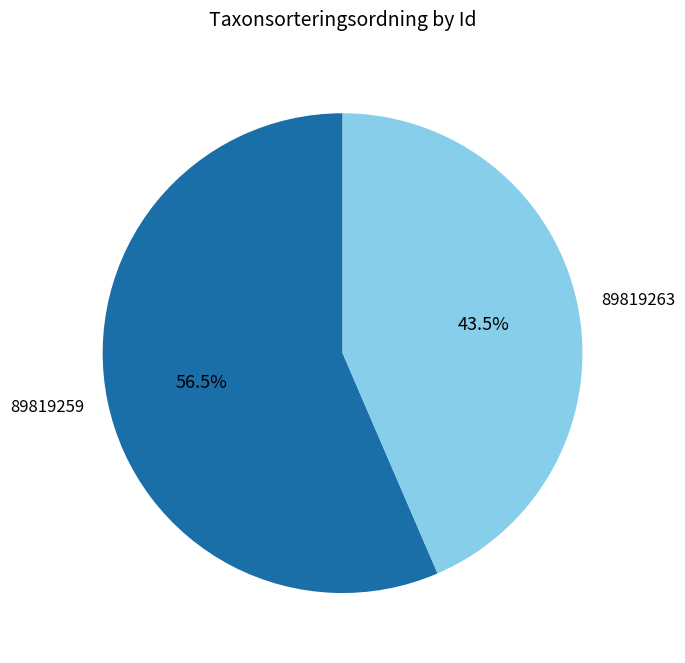

Approximately how many times larger is the value at 89819259 compared to 89819263?

1.3